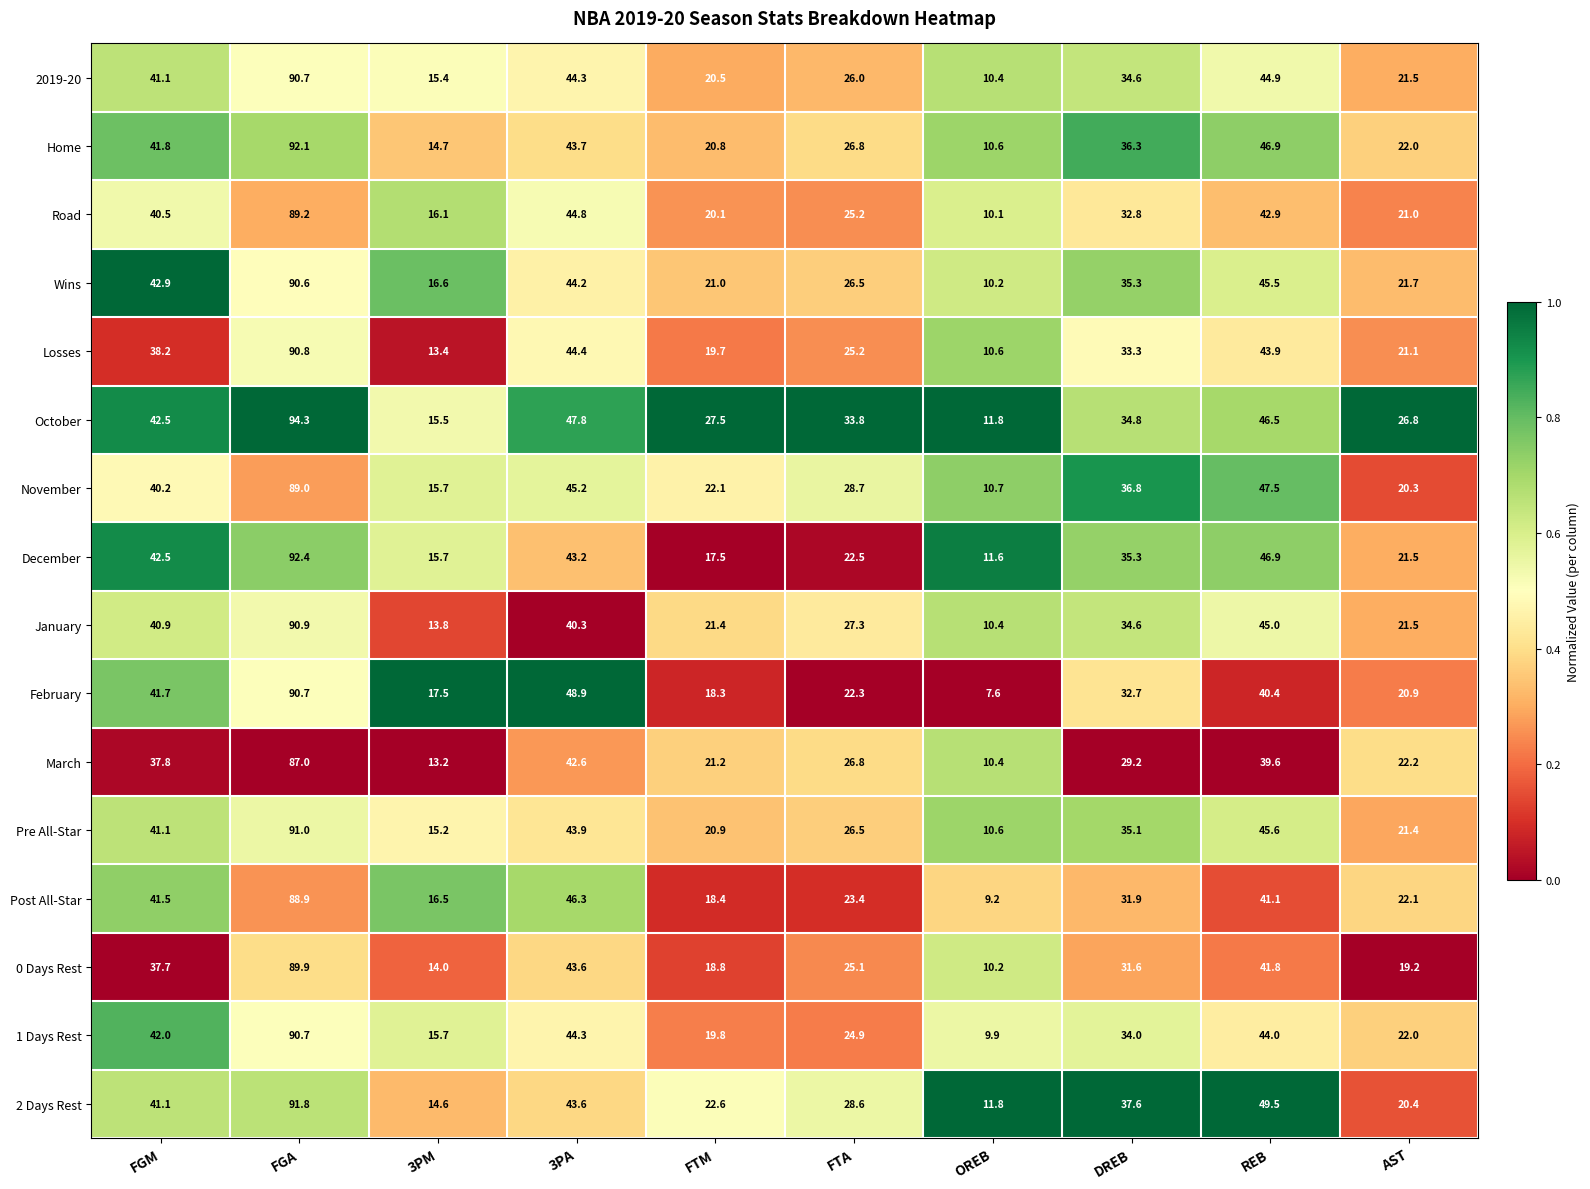

What is the difference between the maximum and second lowest values in the February series?

73.2